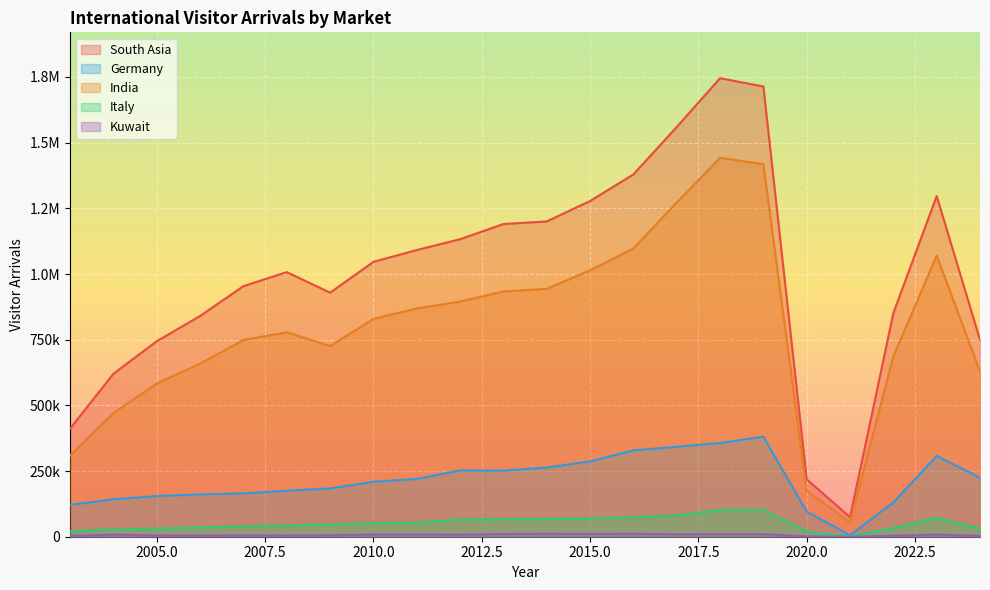

Which label corresponds to the largest value in the chart?

2018